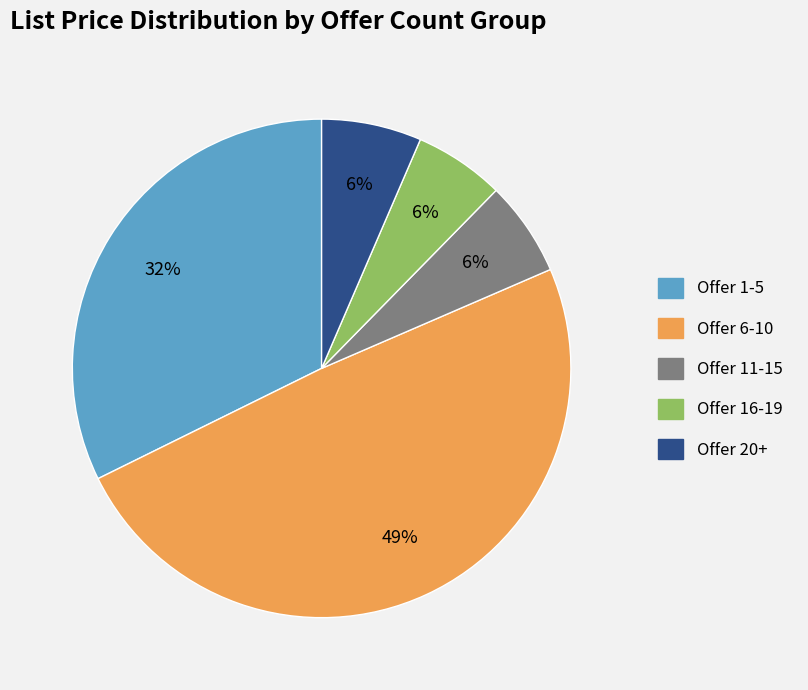

Is there any slice that represents more than half of the pie?

No